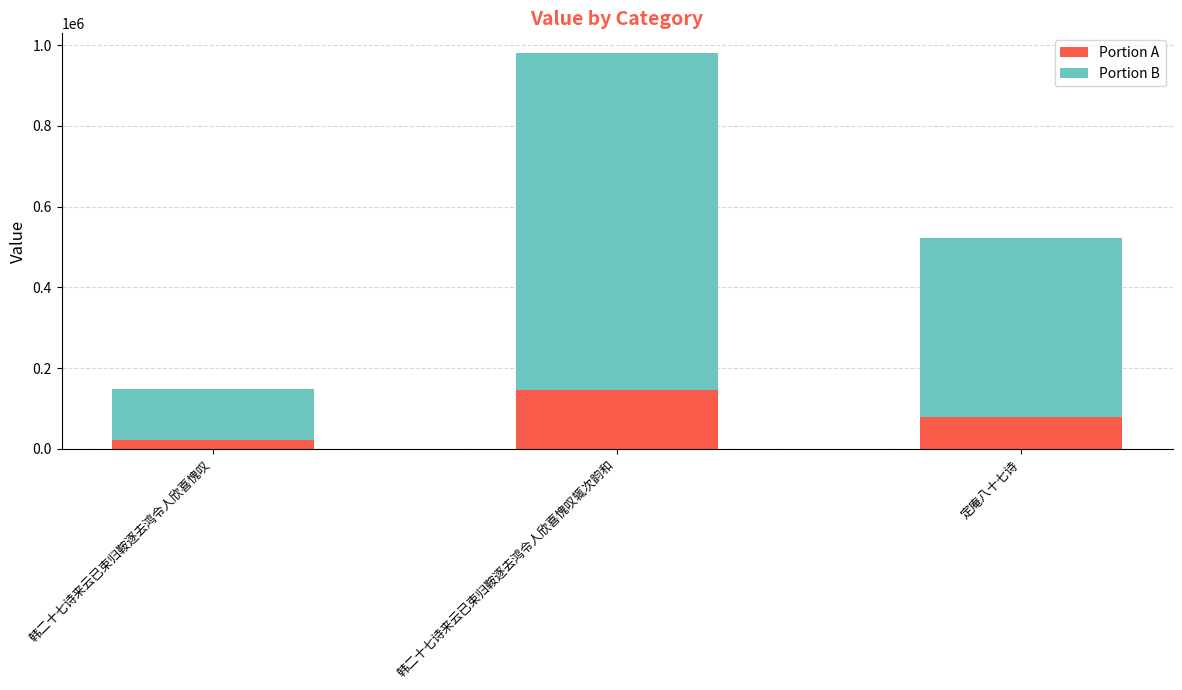

What are all the series names shown in the legend?

Portion A, Portion B